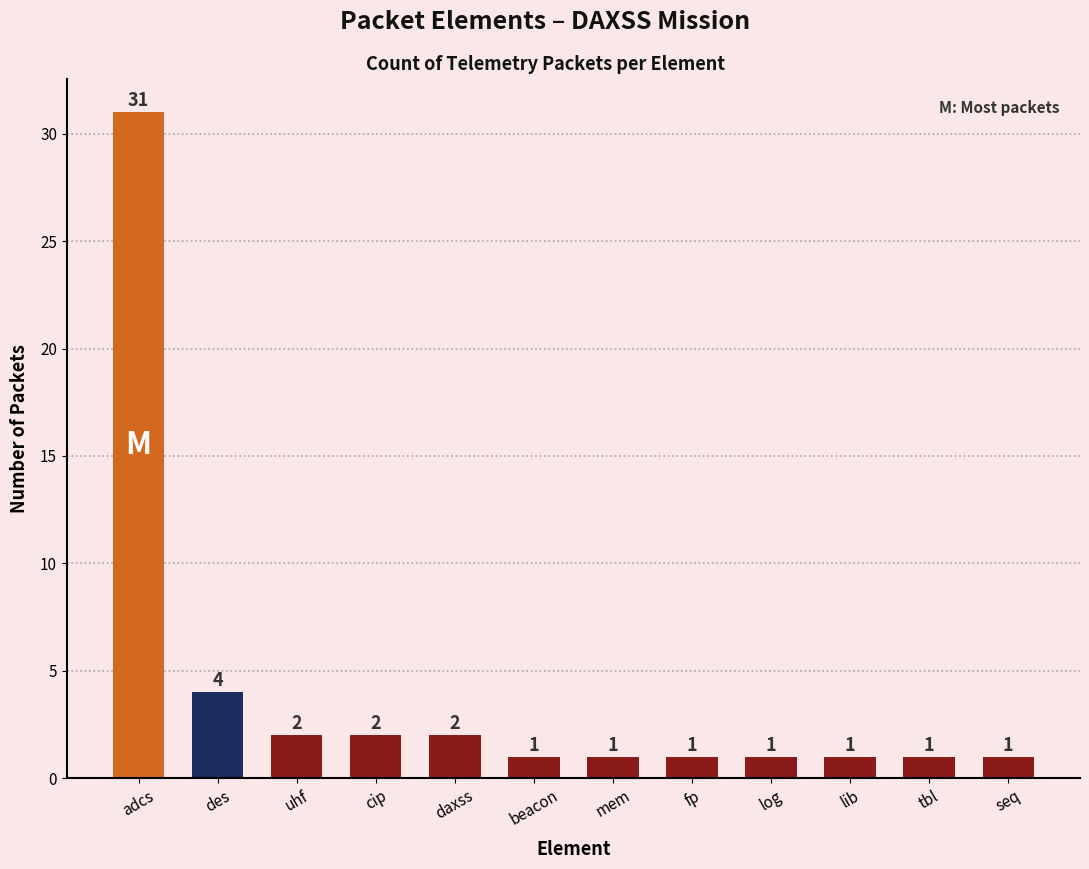

Reading left to right, extract all data points from this chart.

adcs=31	des=4	uhf=2	cip=2	daxss=2	beacon=1	mem=1	fp=1	log=1	lib=1	tbl=1	seq=1